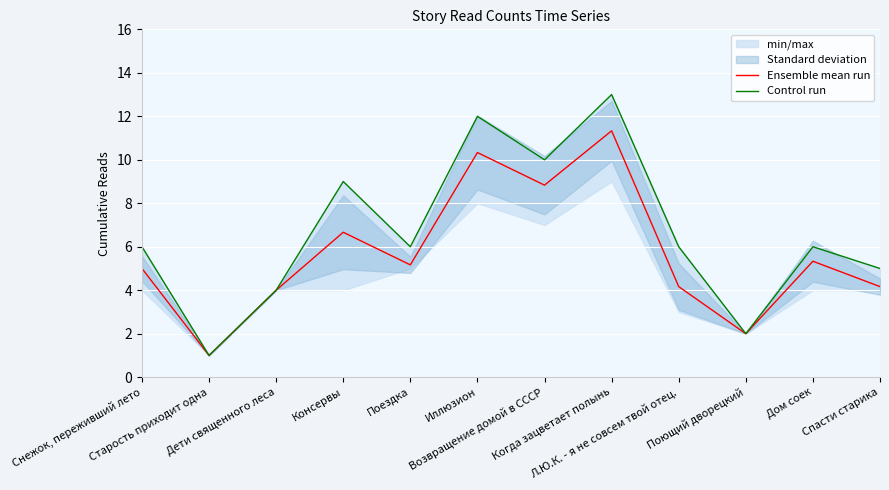

Which series changed the most between Старость приходит одна and Дом соек?

Control run